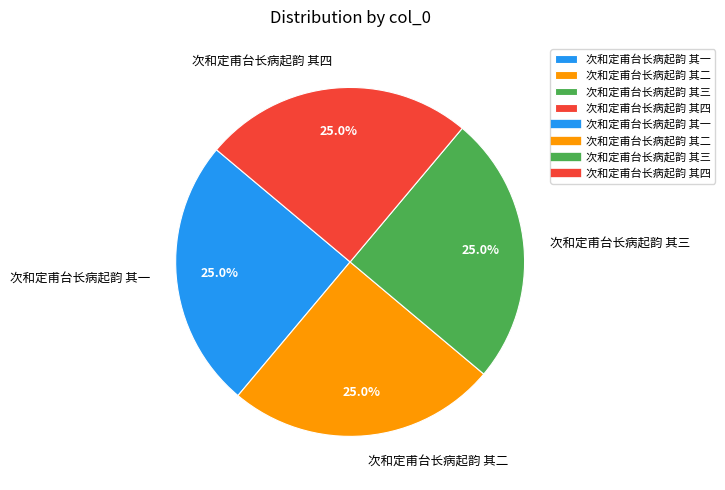

True or false: 次和定甫台长病起韵 其四 accounts for 25% of the total.

True